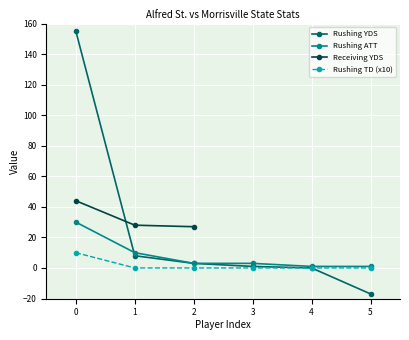

Is it true that Rushing YDS equals 104 at 0?

False